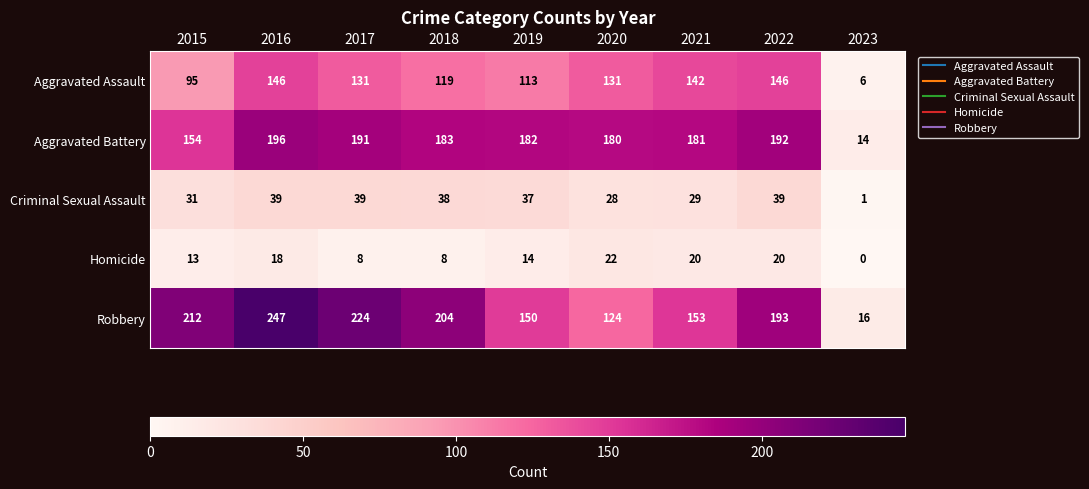

True or false: Homicide has a value of 8 at 2020.

False